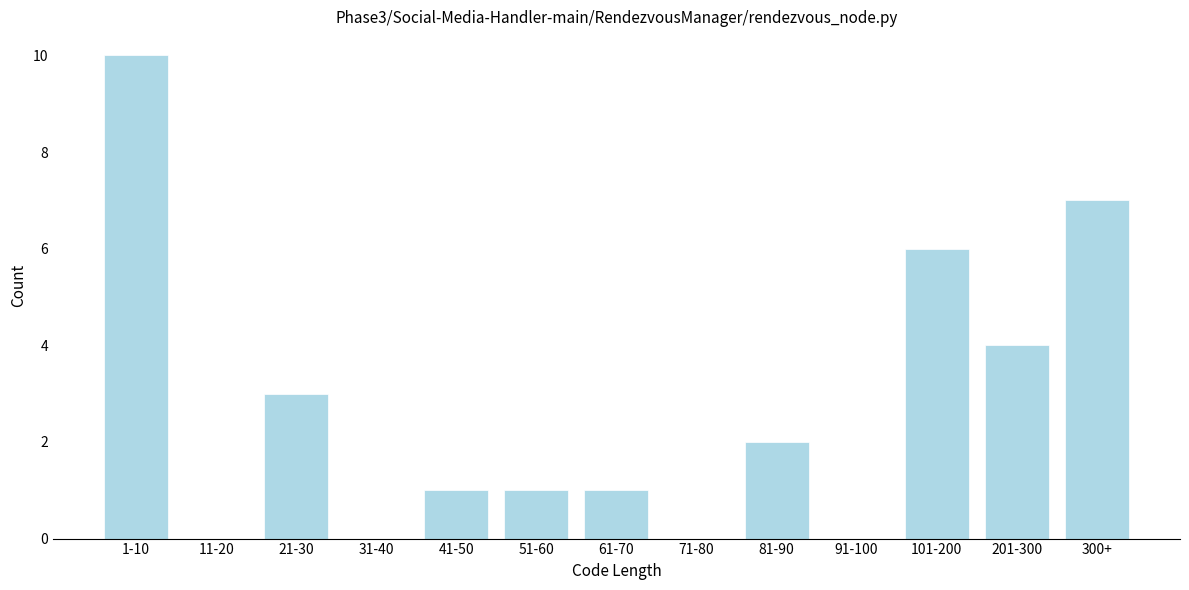

Reading left to right, transcribe all the data shown in this chart.

1-10=10	11-20=0	21-30=3	31-40=0	41-50=1	51-60=1	61-70=1	71-80=0	81-90=2	91-100=0	101-200=6	201-300=4	300+=7